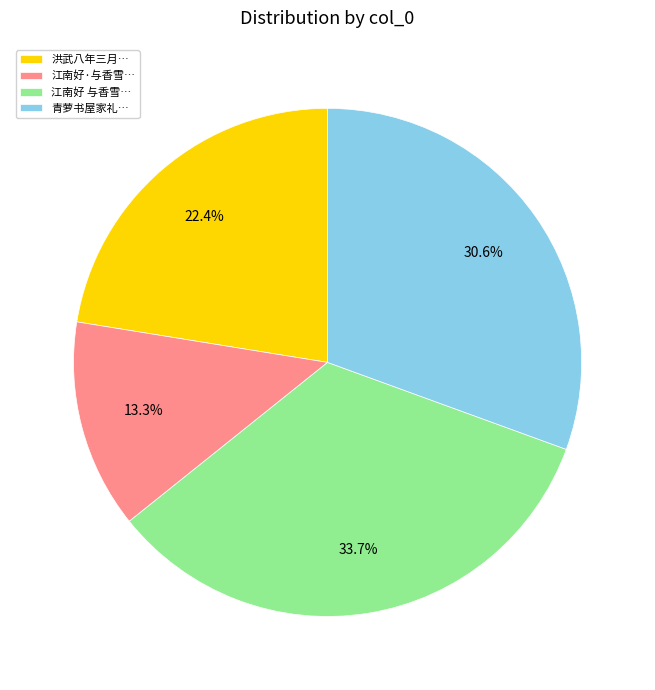

Approximately how many times larger is the value at 青萝书屋家礼… compared to 洪武八年三月…?

1.4